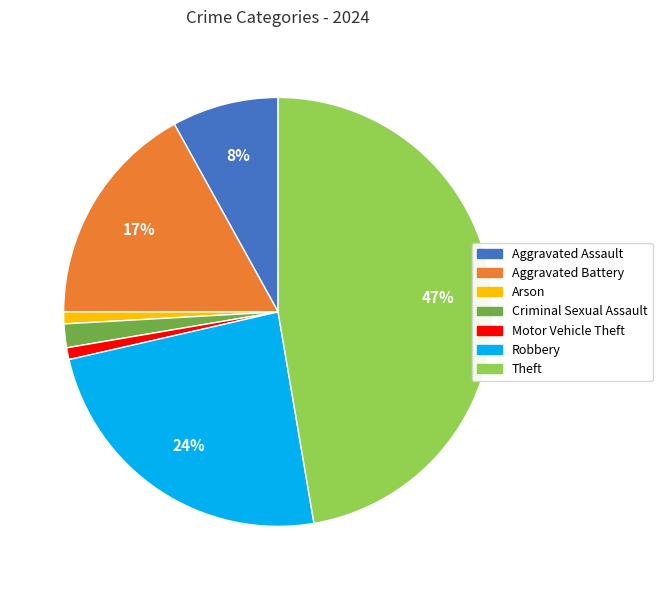

What is the largest slice in the pie chart?

Theft